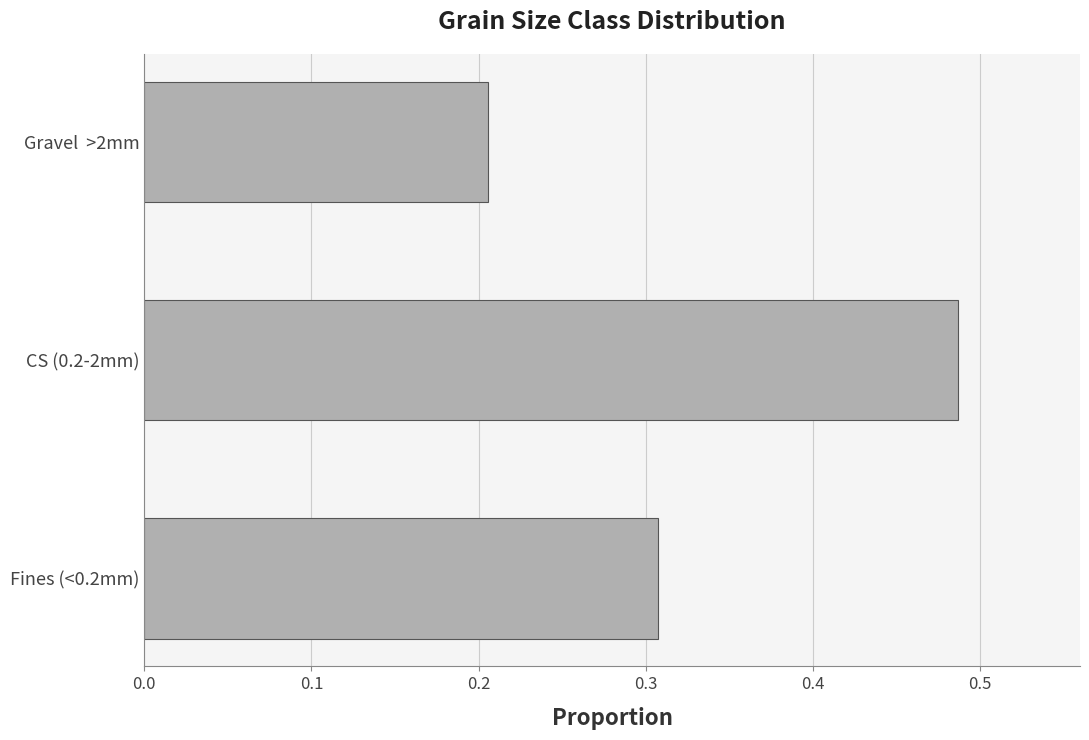

Which label corresponds to the largest value in the chart?

CS (0.2-2mm)